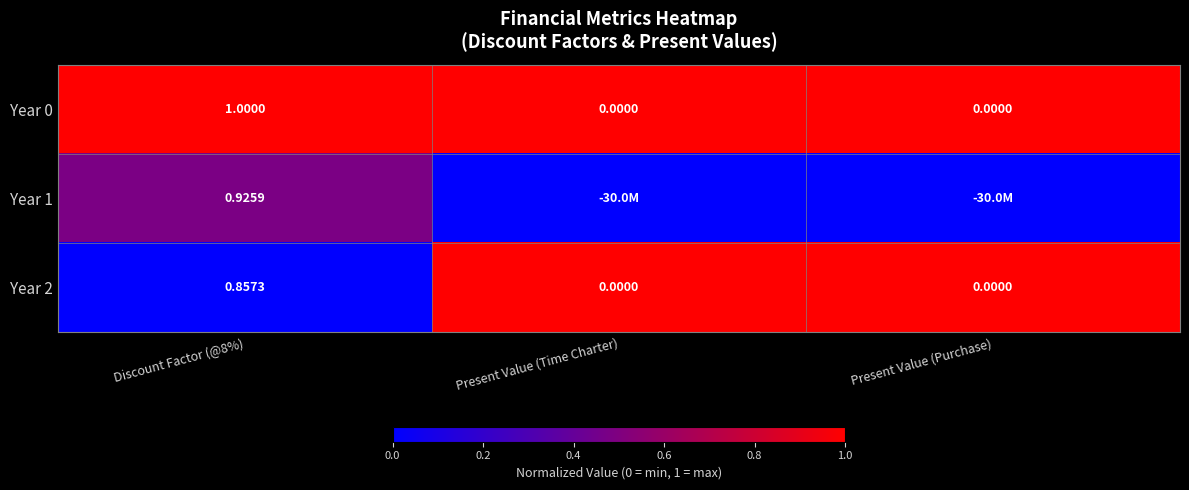

Is the value of Year 1 at Discount Factor (@8%) greater than the value of Year 2 at Discount Factor (@8%)?

Yes